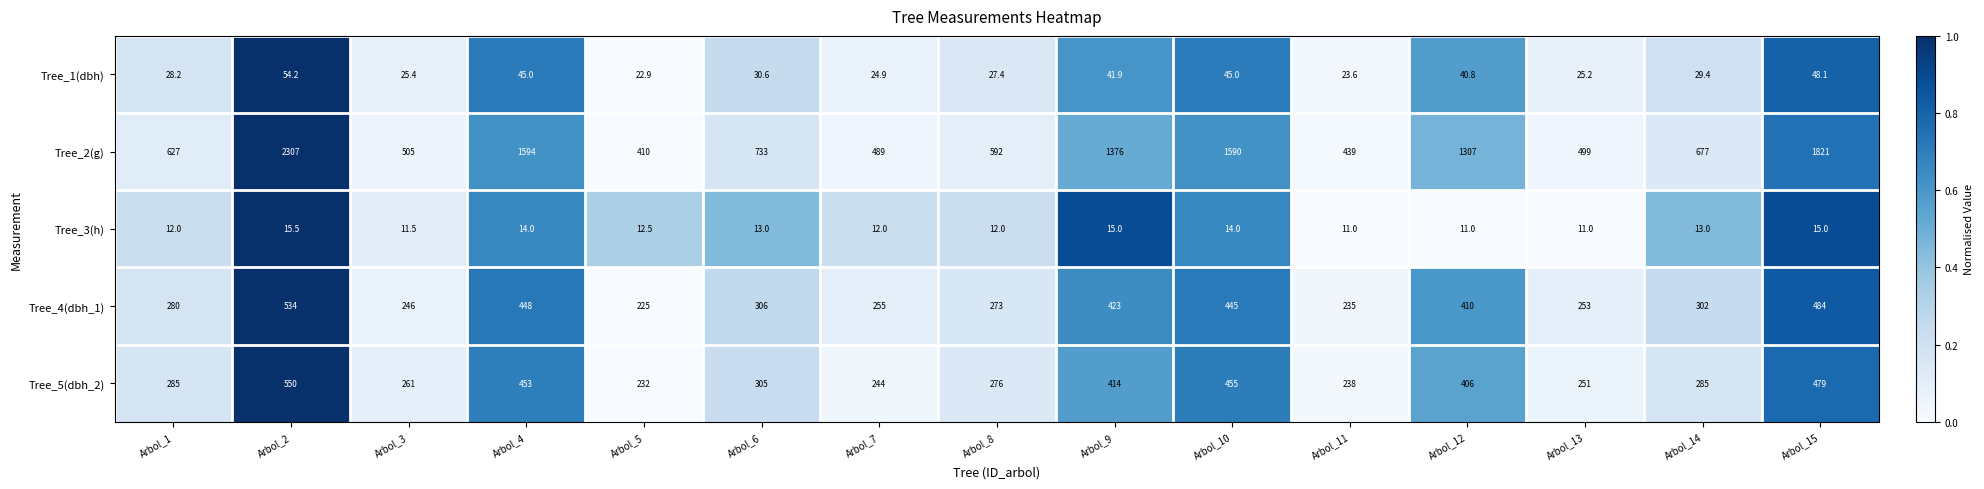

The value of Tree_3(h) at Arbol_4 is 19.1. True or false?

False